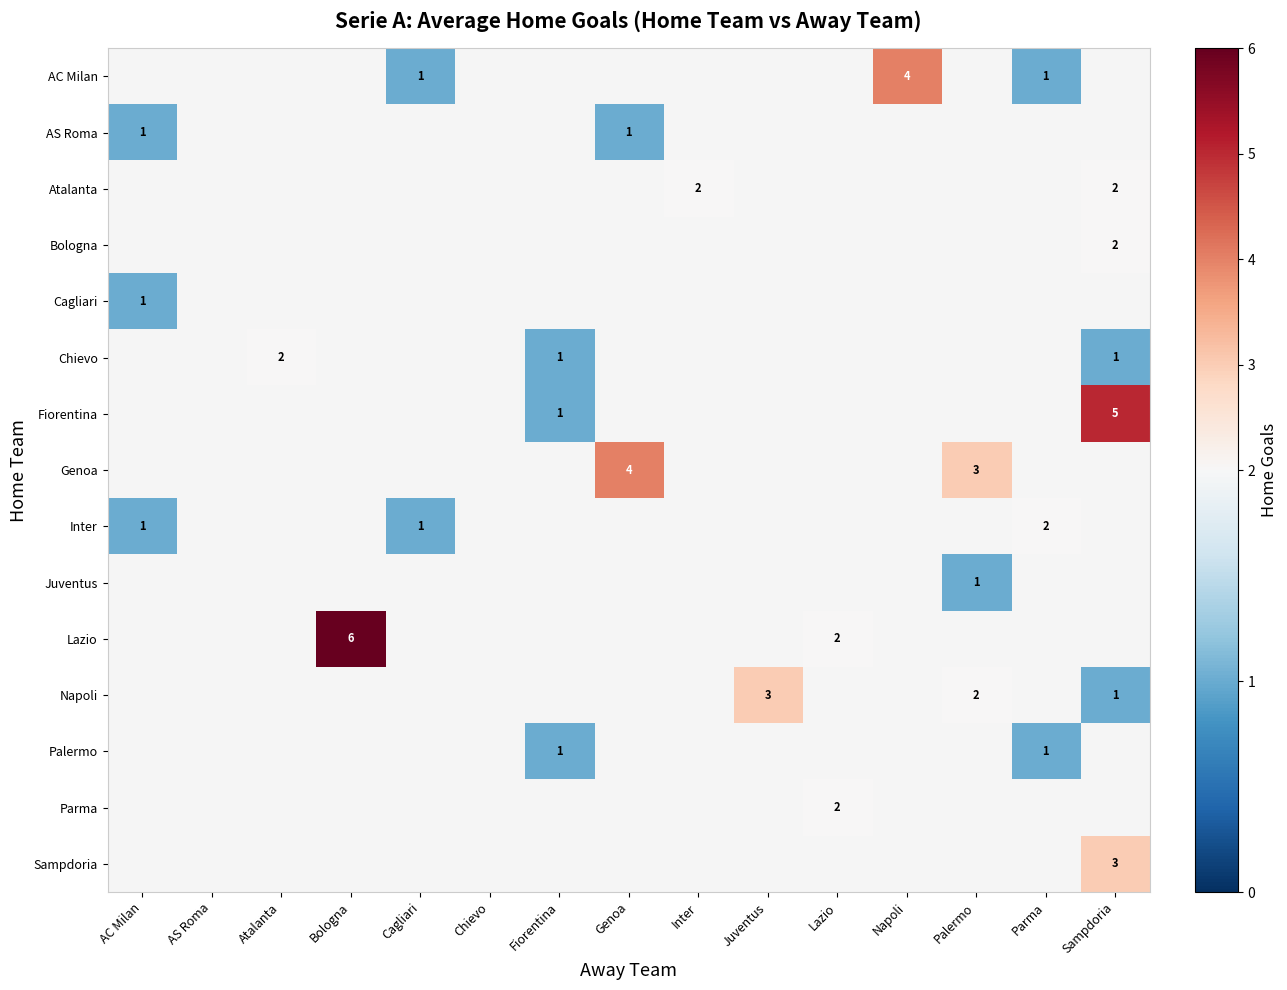

The value of Inter at Parma is 2. True or false?

True